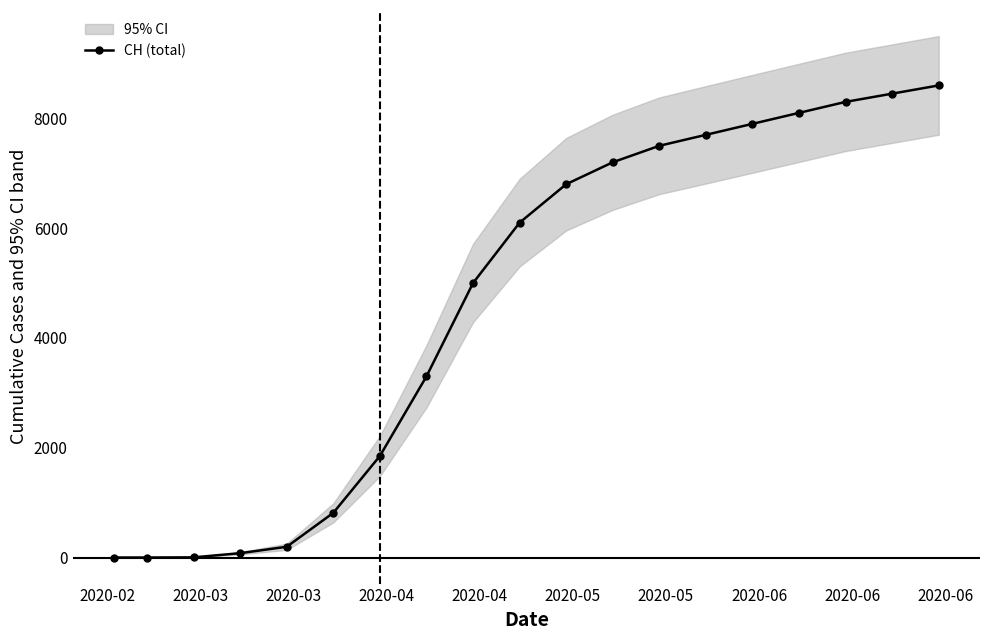

What is the average value?

4626